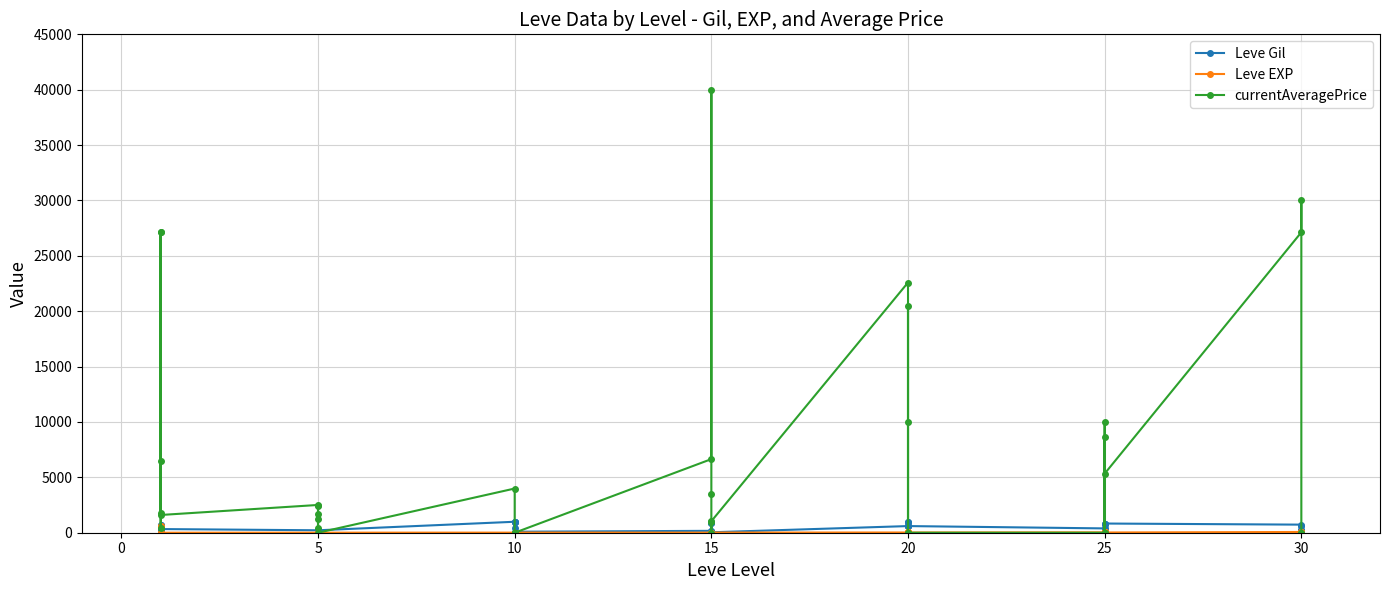

What is the greatest value displayed?

40000